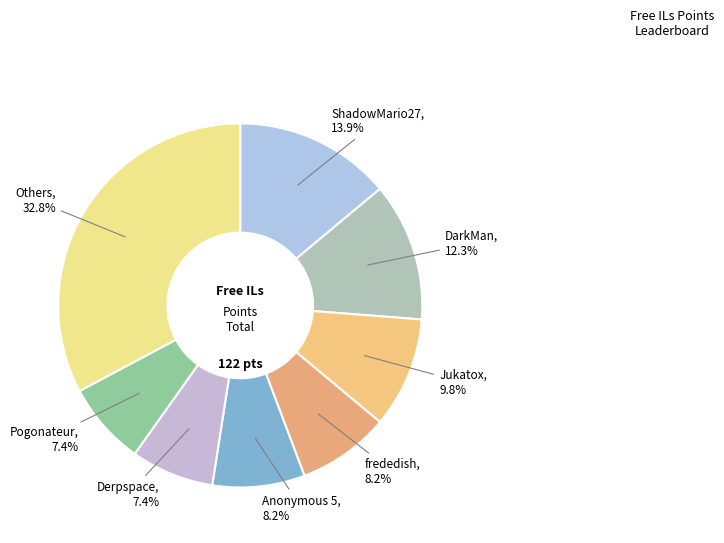

Between Anonymous 5 and Jukatox, which is larger?

Jukatox